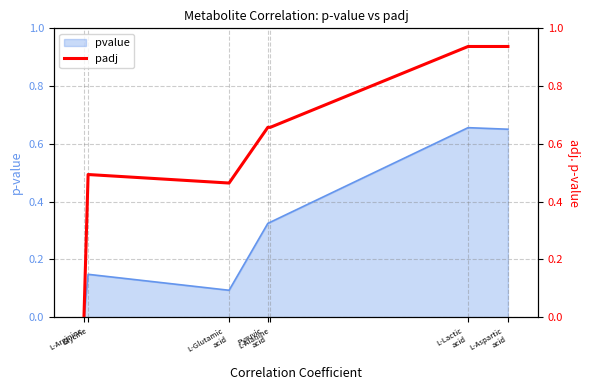

What is the label of the 5th point from the left?

L-Alanine